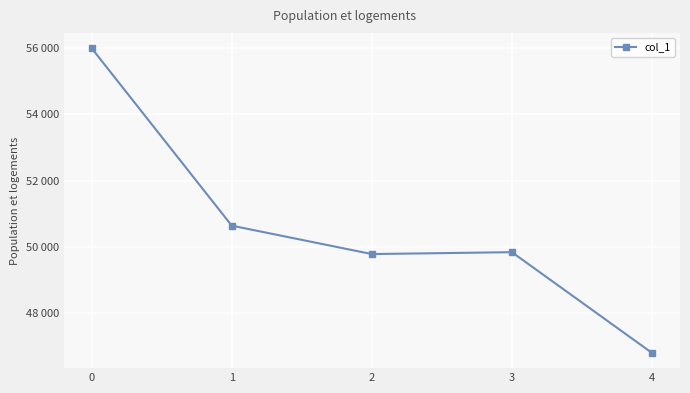

What is the greatest value displayed?

56001